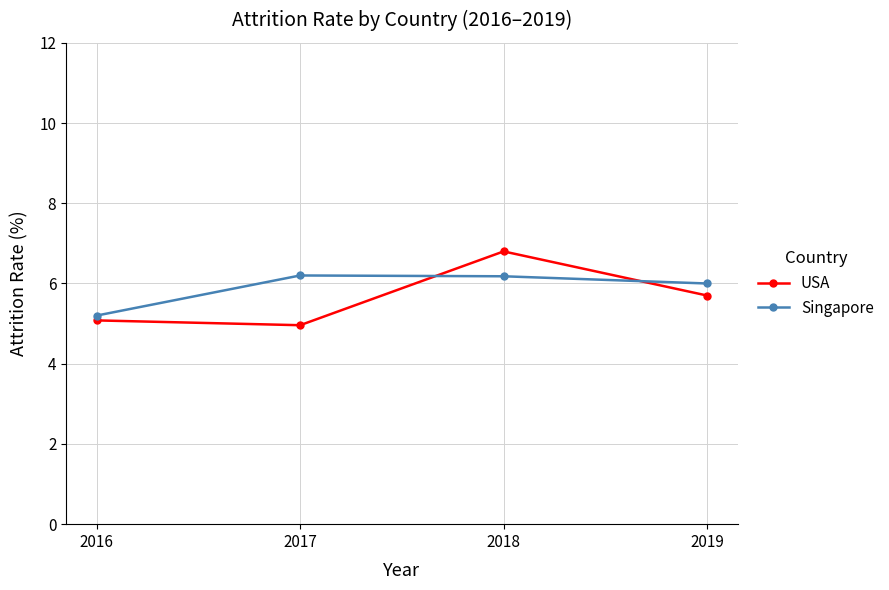

Which category has the lowest value in the Singapore series?

2016